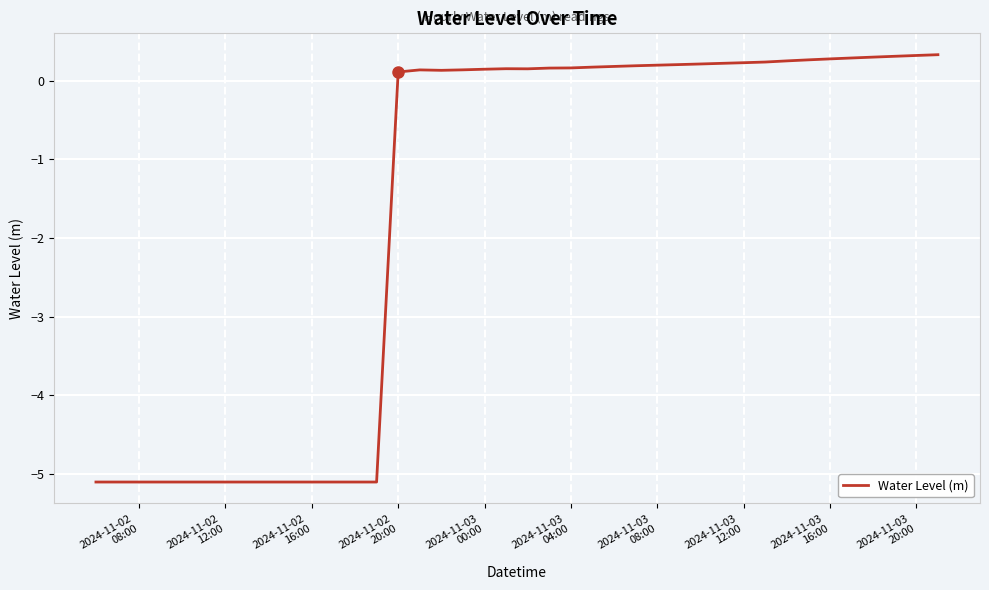

What is the maximum value shown in the chart?

0.3